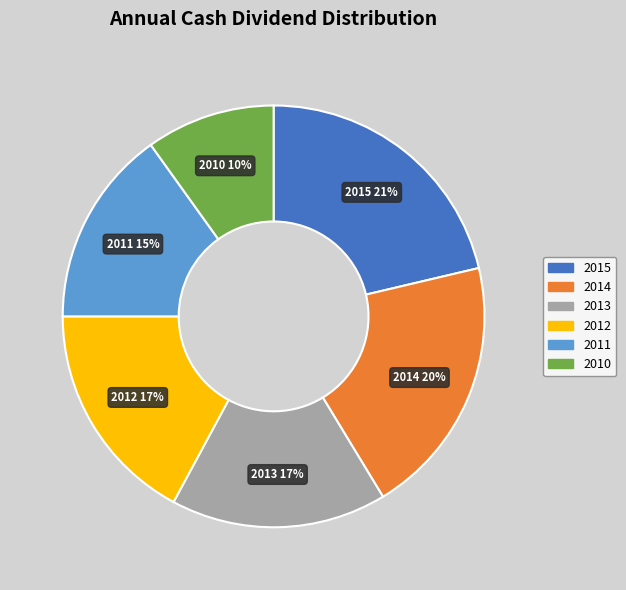

Is the sum of 2013 and 2011 greater than half?

No